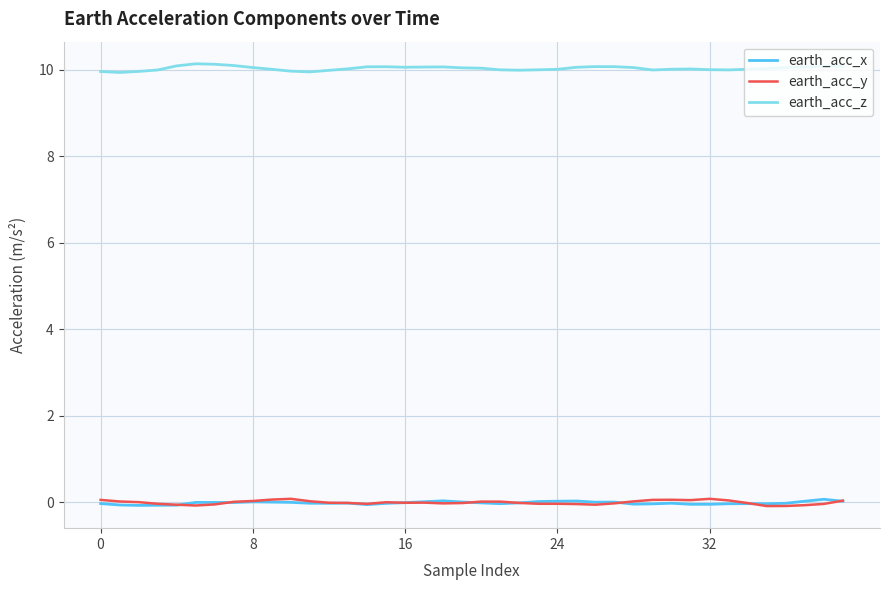

True or false: earth_acc_y and earth_acc_z intersect in this chart.

False